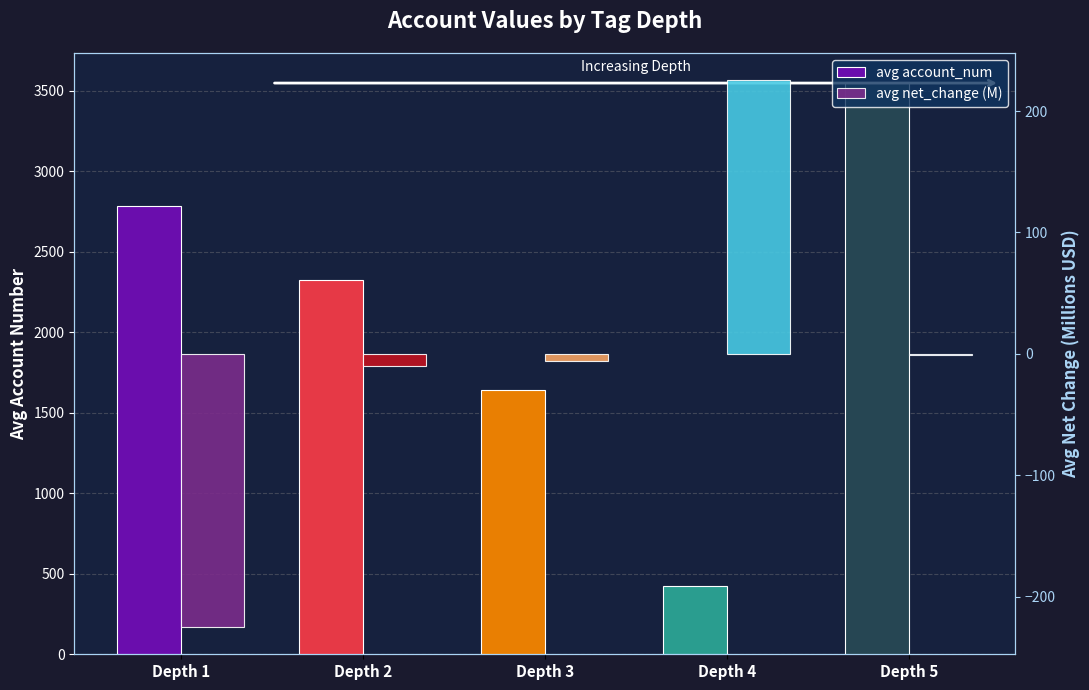

What is the minimum value shown in the chart?

-224.9